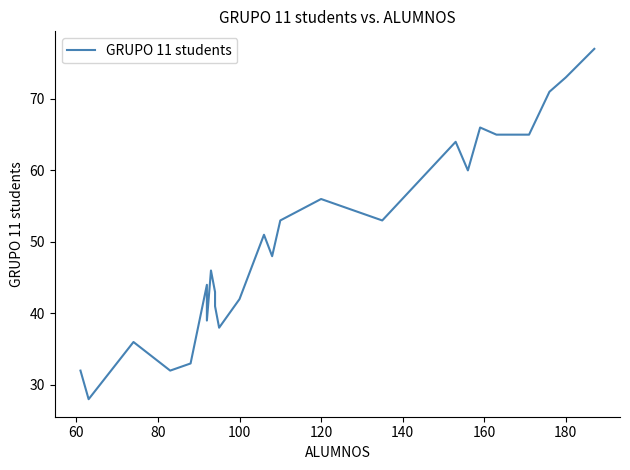

What is the minimum value shown in the chart?

28